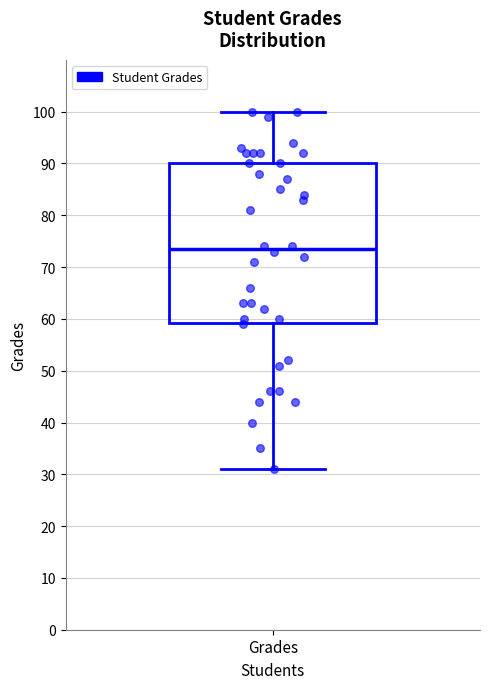

Transcribe this box plot: give where the median line is, the range the box spans, and where the two whiskers end, as read against the y-axis. The values are not printed on the chart, so give them approximately, as read against the axis.

median 74, box 59 to 90, whiskers 31 to 100